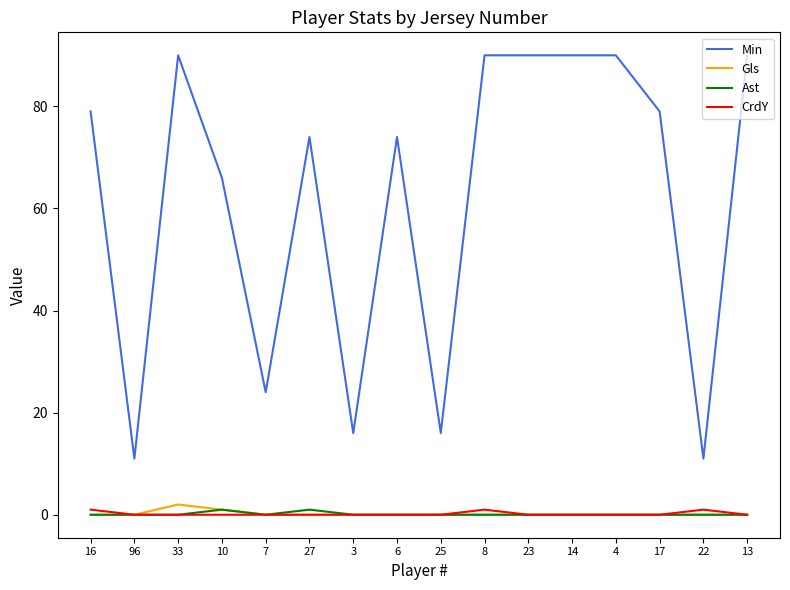

Which series changed the most between 6 and 13?

Min